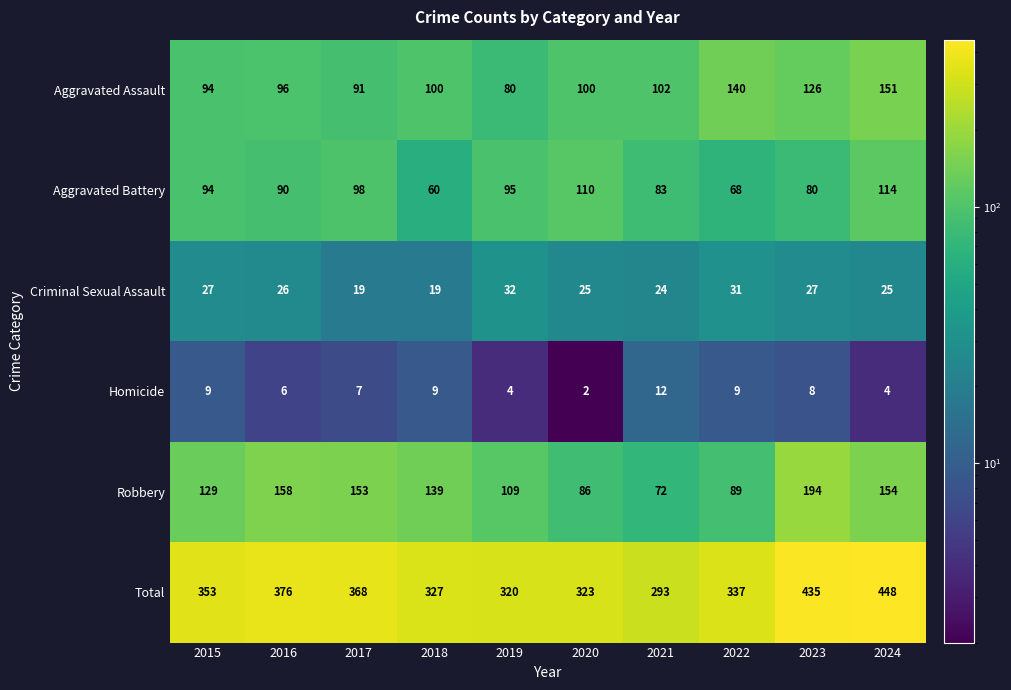

Which series has the largest total across all categories?

Total